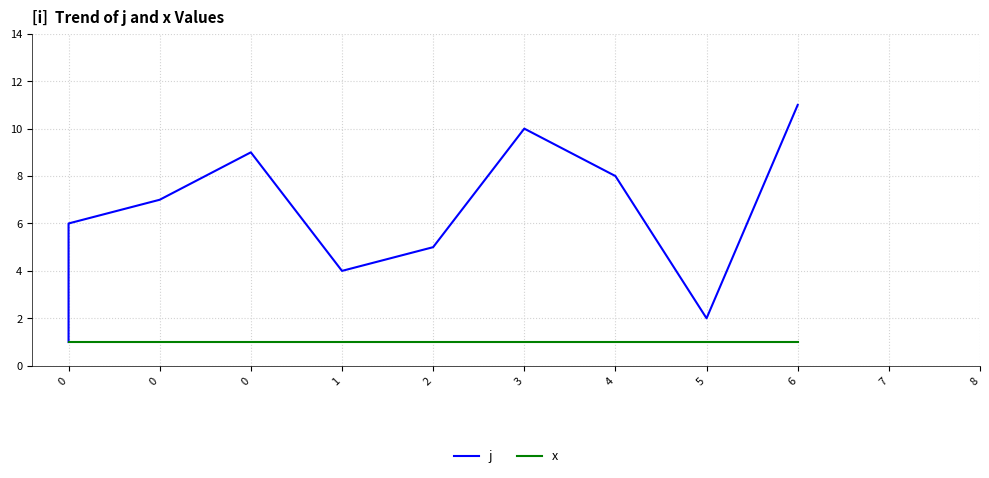

List the series in order of their overall mean, highest first.

j, x